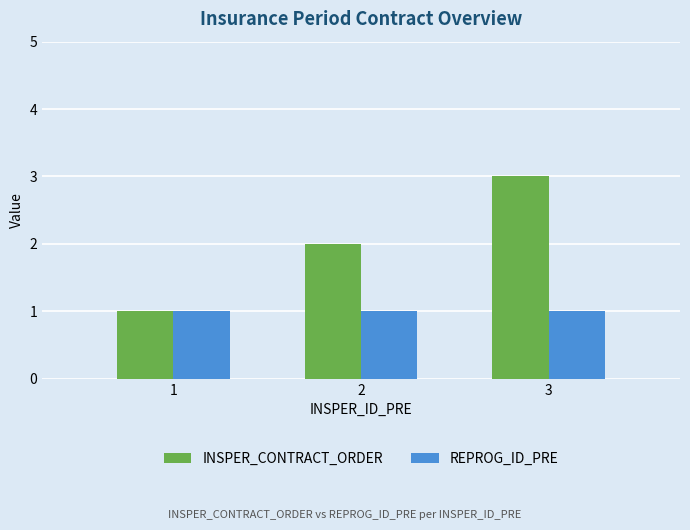

Which series has the largest total across all categories?

INSPER_CONTRACT_ORDER